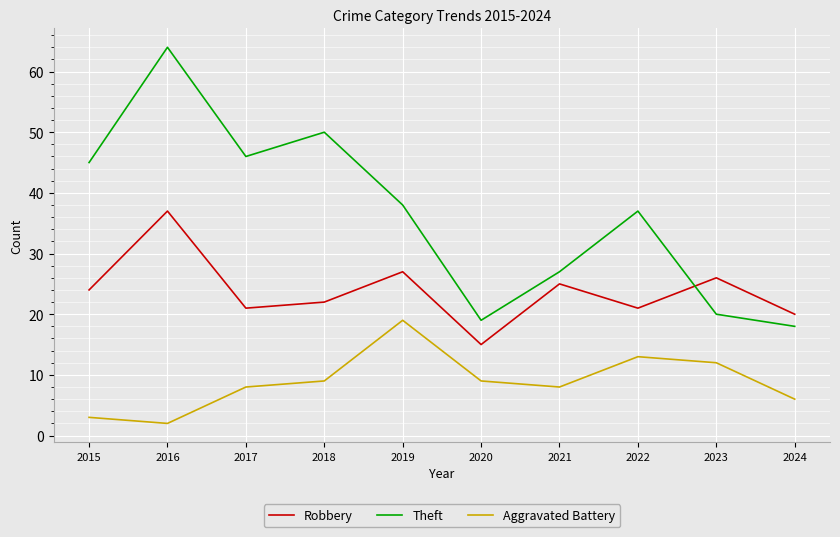

What is the minimum value for Robbery?

15